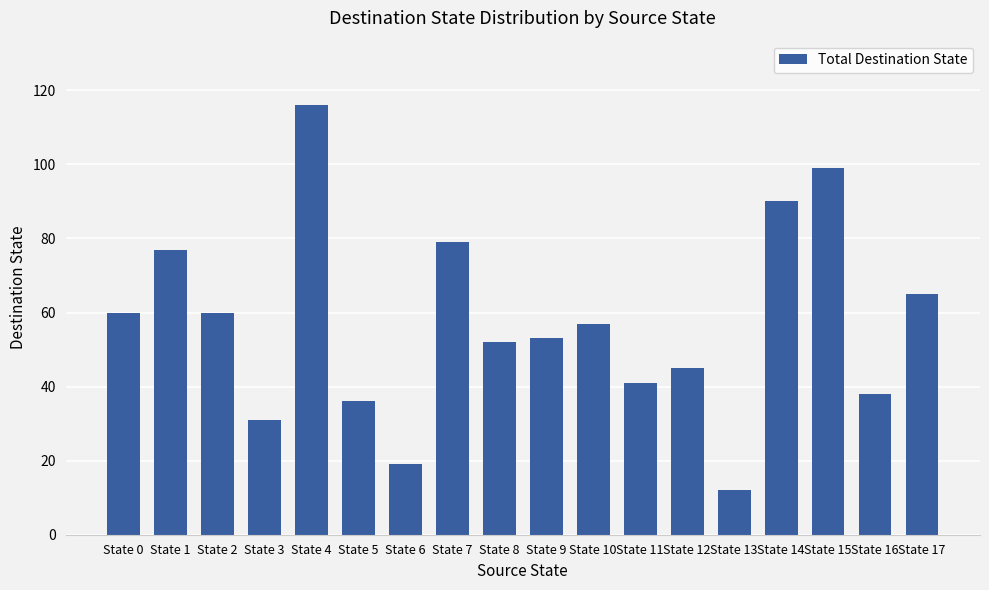

Read the value at State 14.

90